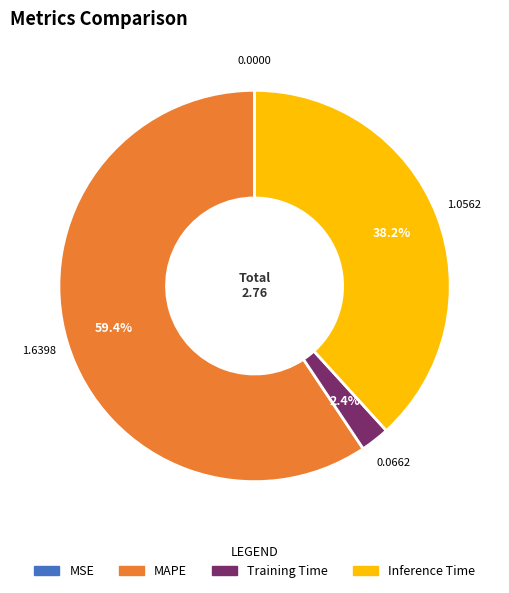

Is there any slice that represents more than half of the pie?

Yes